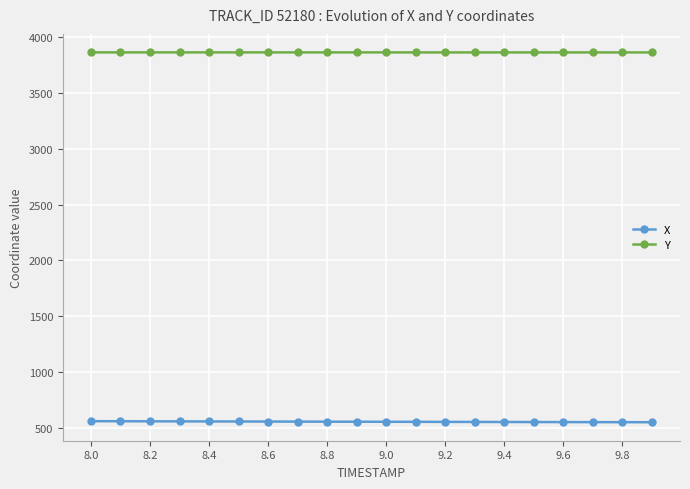

True or false: X and Y intersect in this chart.

False